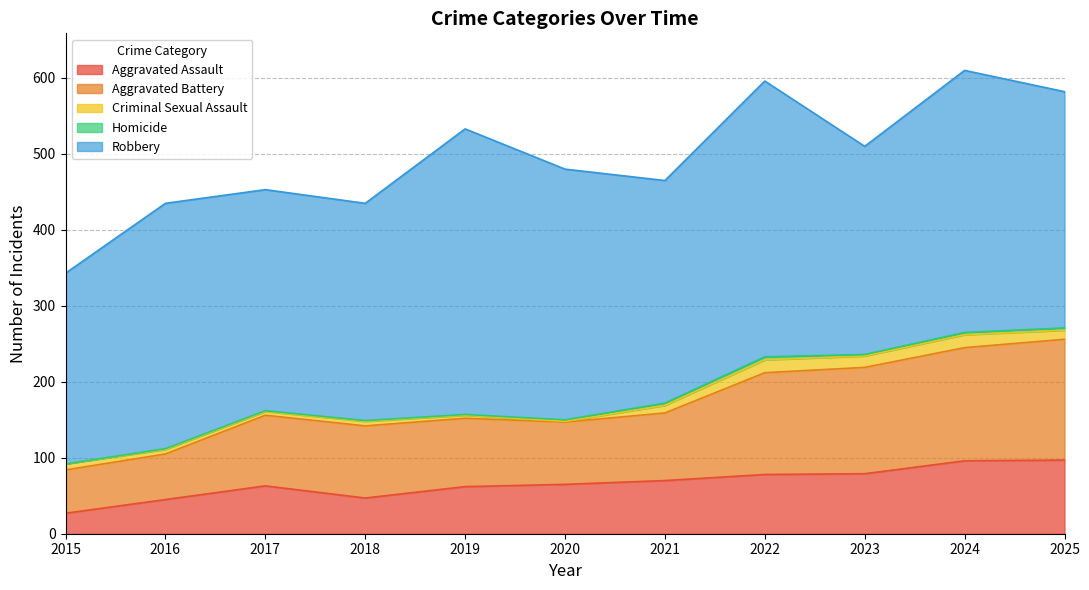

At how many categories does at least one series exceed 24?

11